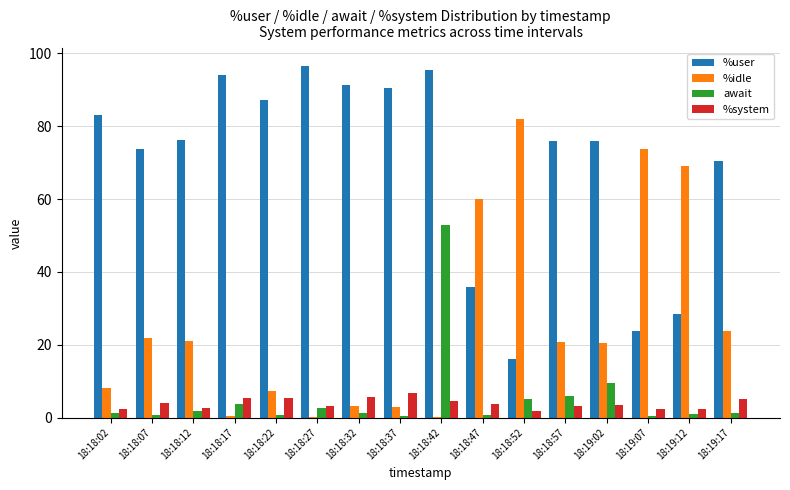

What is the total value across all series at 18:18:02?

94.6